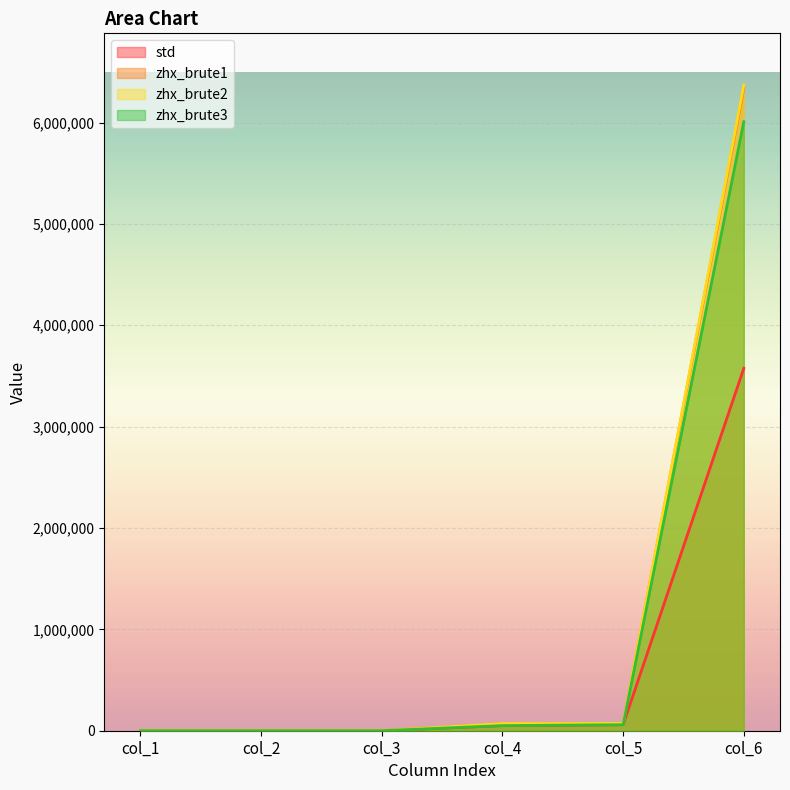

The zhx_brute3 series shows 50617 at col_4. True or false?

True